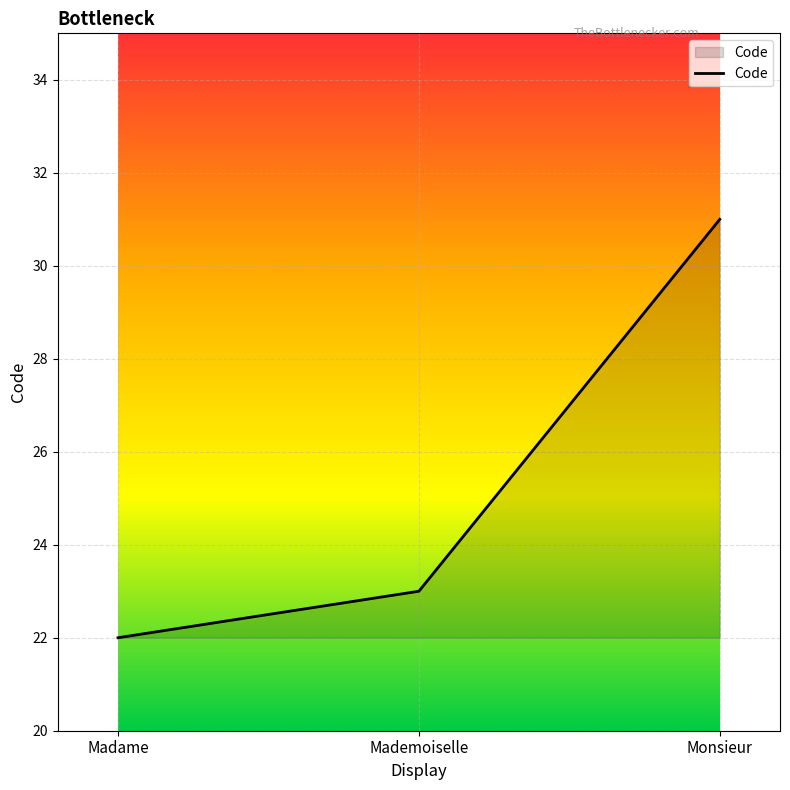

Reading right to left, what are all the values shown in this chart?

Monsieur=31	Mademoiselle=23	Madame=22